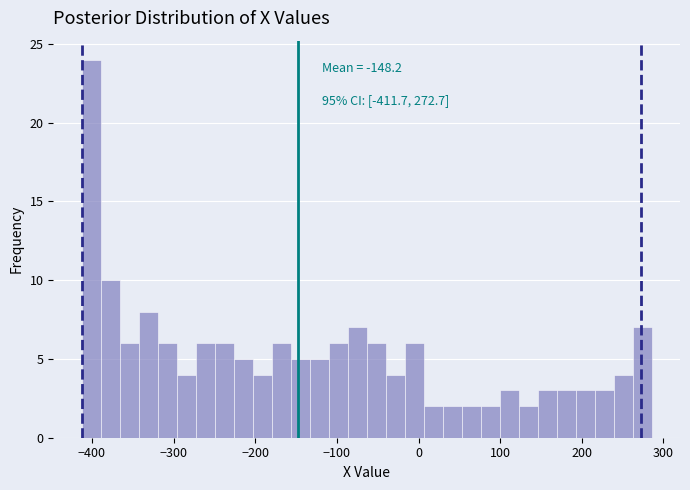

Around what value on the x-axis is the tallest bar? Give the approximate position of its centre, as read against the axis.

-400